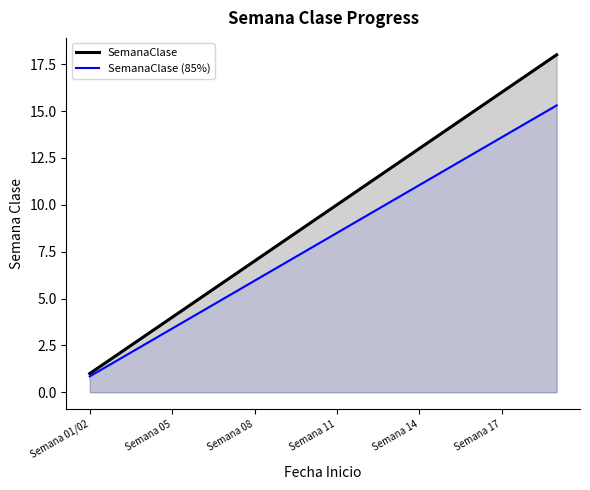

Rank the categories by value from lowest to highest.

Semana 01/02, Semana 03, Semana 04, Semana 05, Semana 06, Semana 07, Semana 08, Semana 09, Semana 10, Semana 11, Semana 12, Semana 13, Semana 14, Semana 15, Semana 16, Semana 17, Semana 18, Semana 19/20